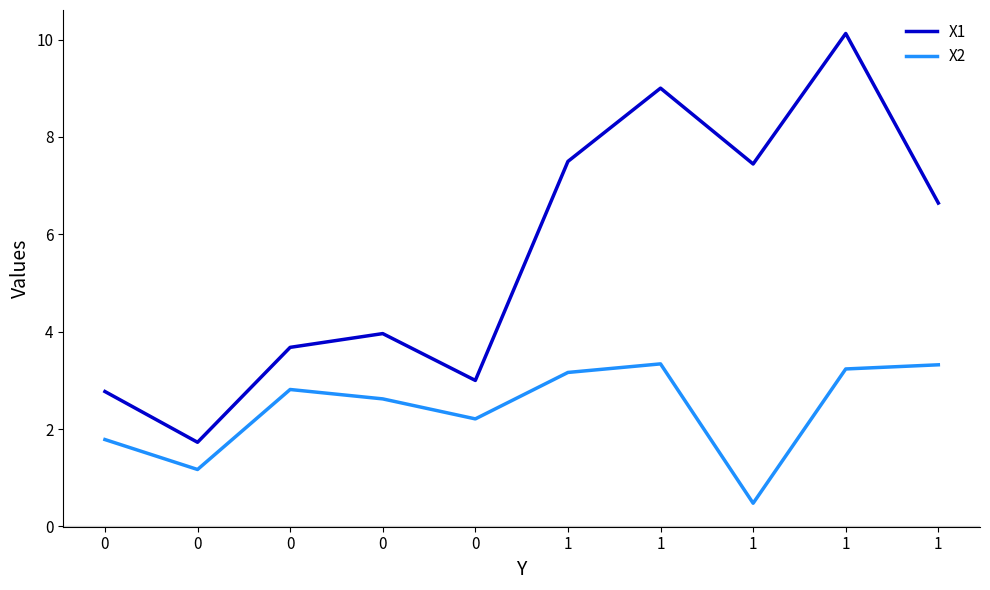

The X1 series shows 0.6 at 0. True or false?

False